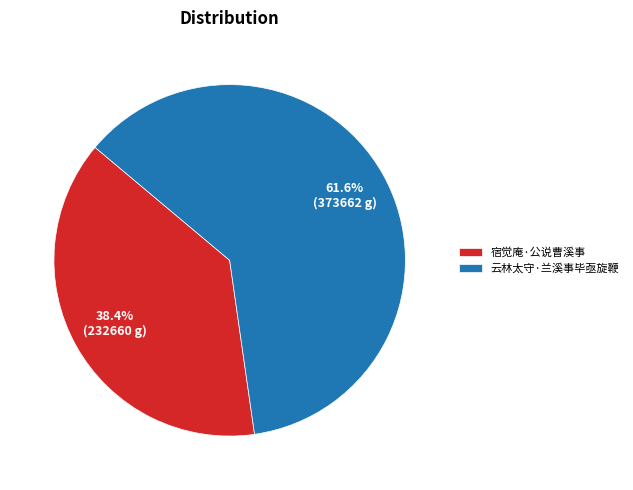

Is it true that 云林太守·兰溪事毕亟旋鞭 is 49% of the pie?

False